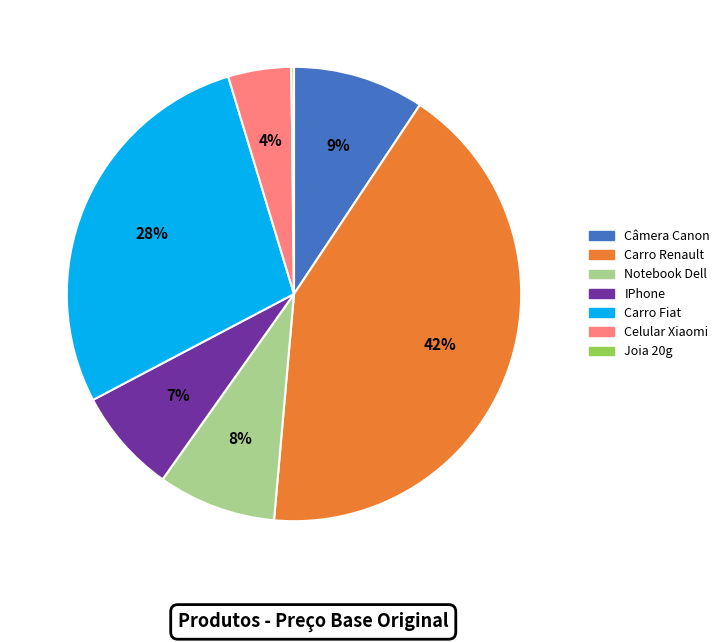

Is Câmera Canon the majority of the pie?

No